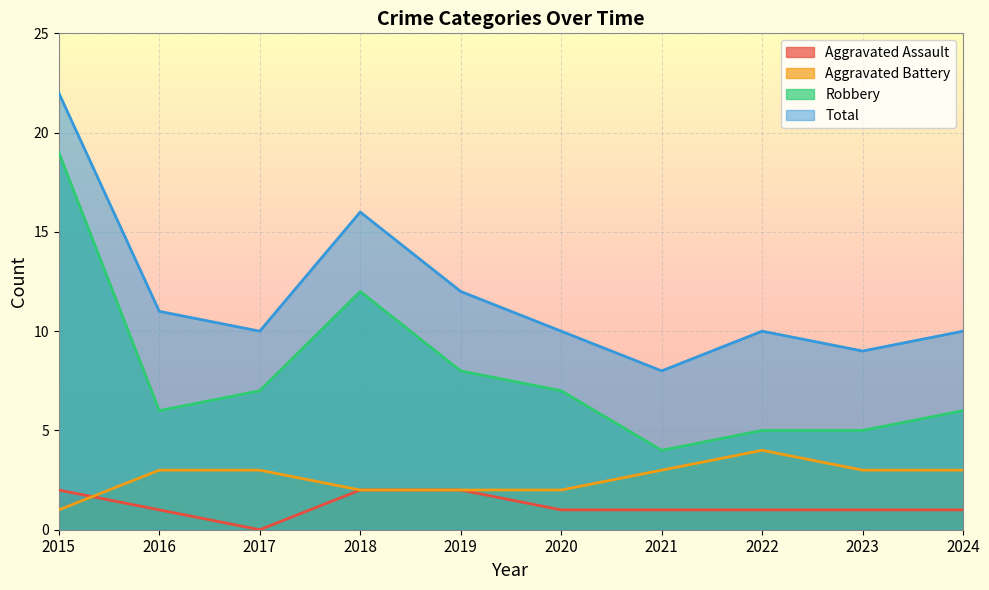

At which label does Aggravated Battery first exceed 3?

2022